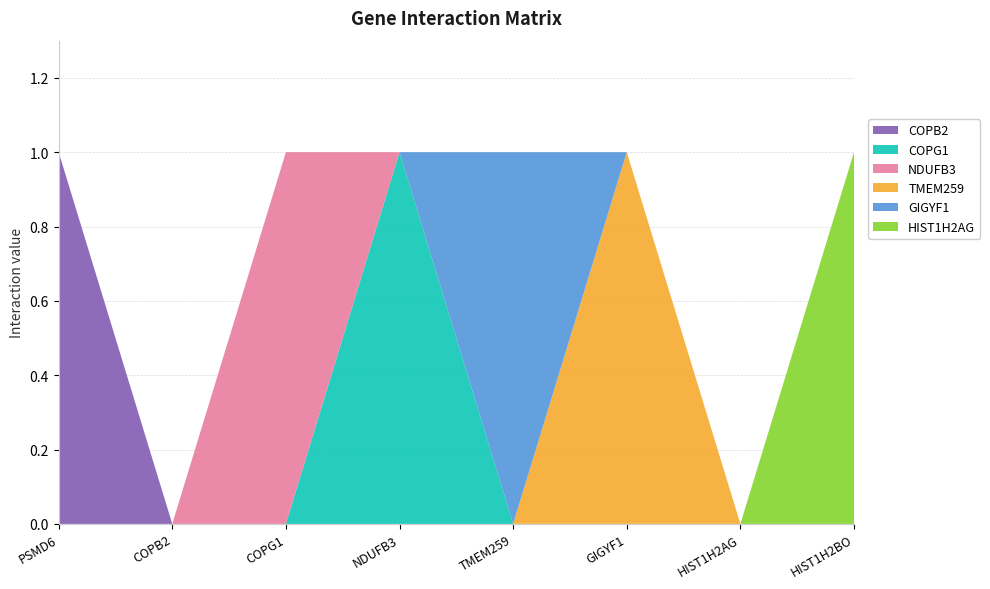

Between COPG1 and HIST1H2AG, which series saw the biggest shift?

NDUFB3